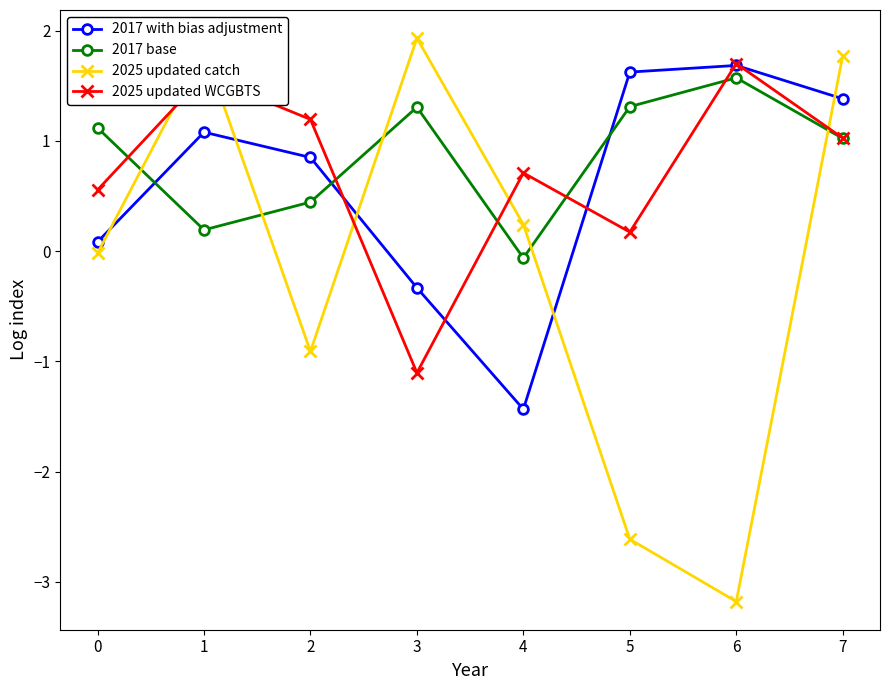

After their last crossing, which series has the higher values: 2025 updated catch or 2025 updated WCGBTS?

2025 updated catch